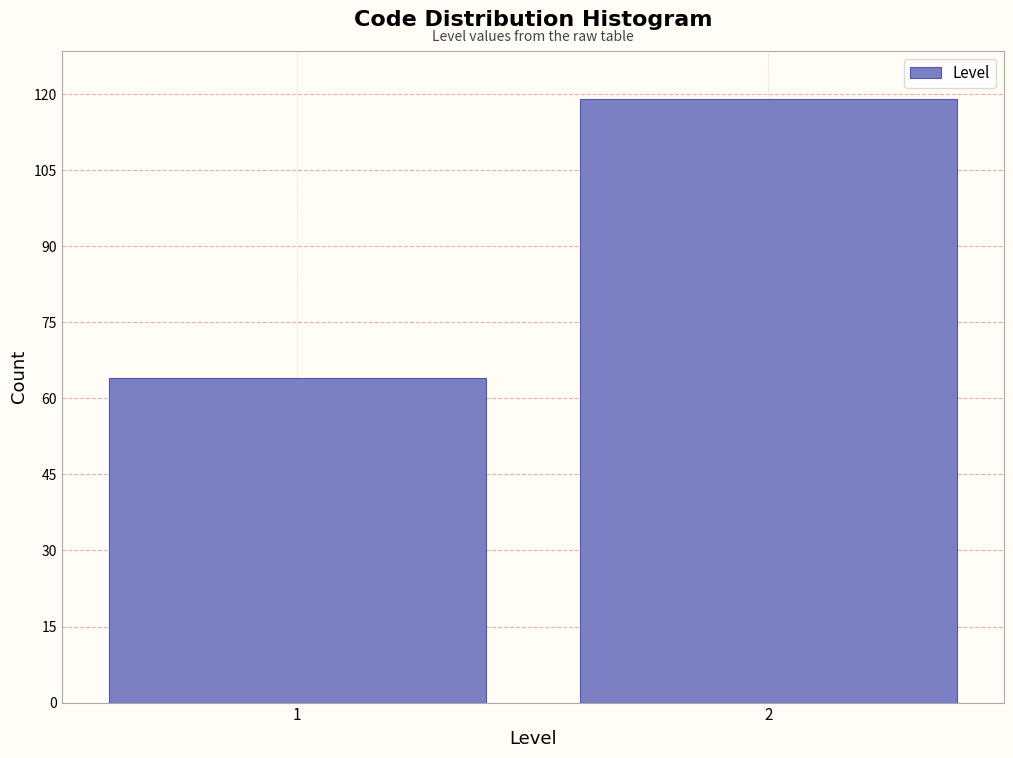

Reading right to left, what are all the values shown in this chart?

119	64